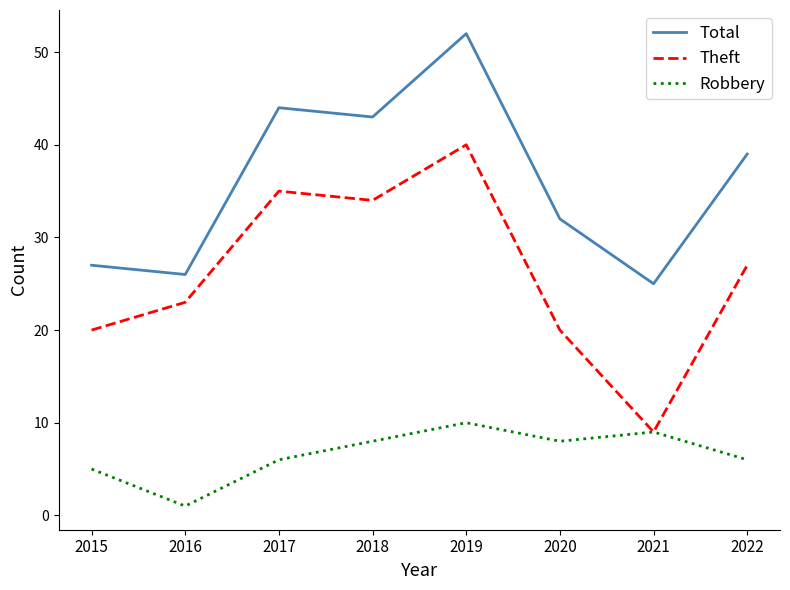

Is this an area chart (filled region under the line)?

No